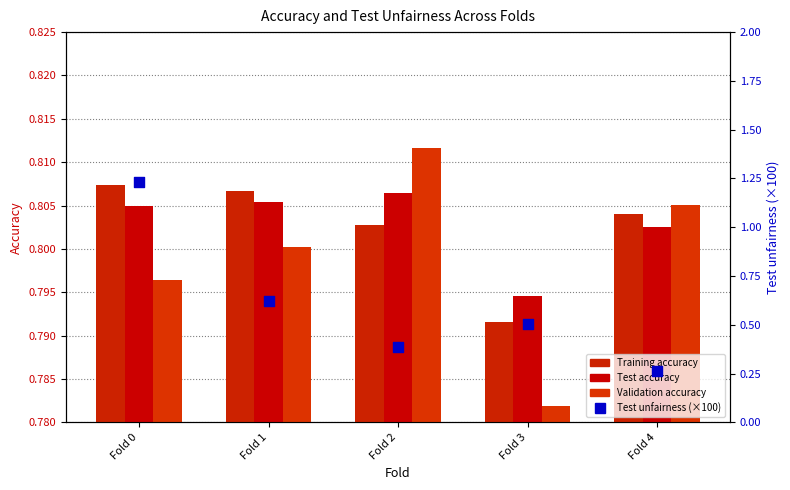

Which series has the largest Y range (max minus min)?

Test unfairness (×100)